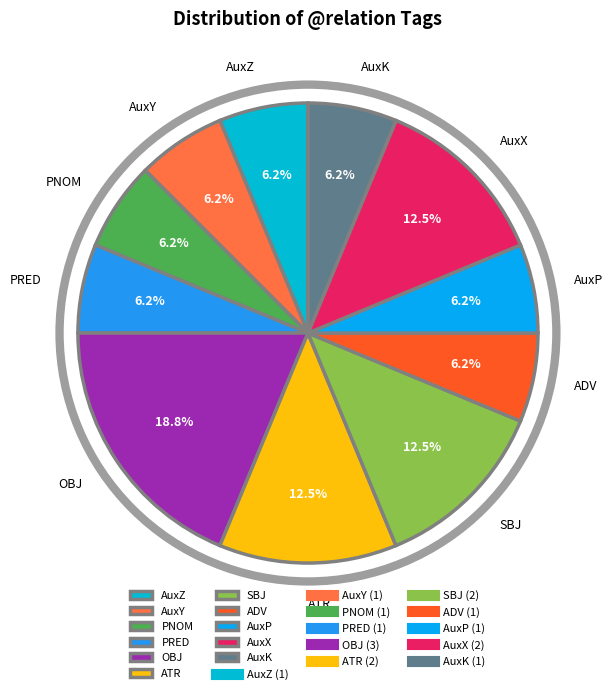

Does AuxY represent more than half of the total?

No